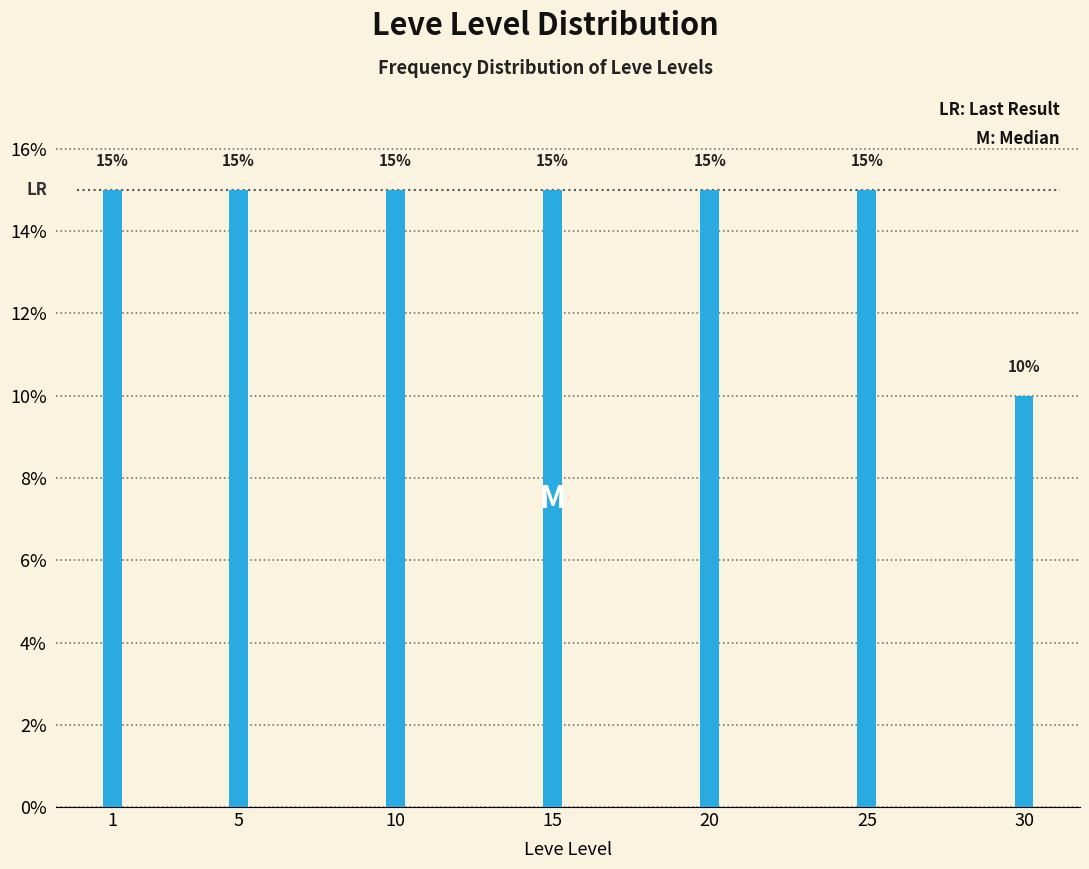

Reading left to right, extract all data points from this chart.

1=15	5=15	10=15	15=15	20=15	25=15	30=10